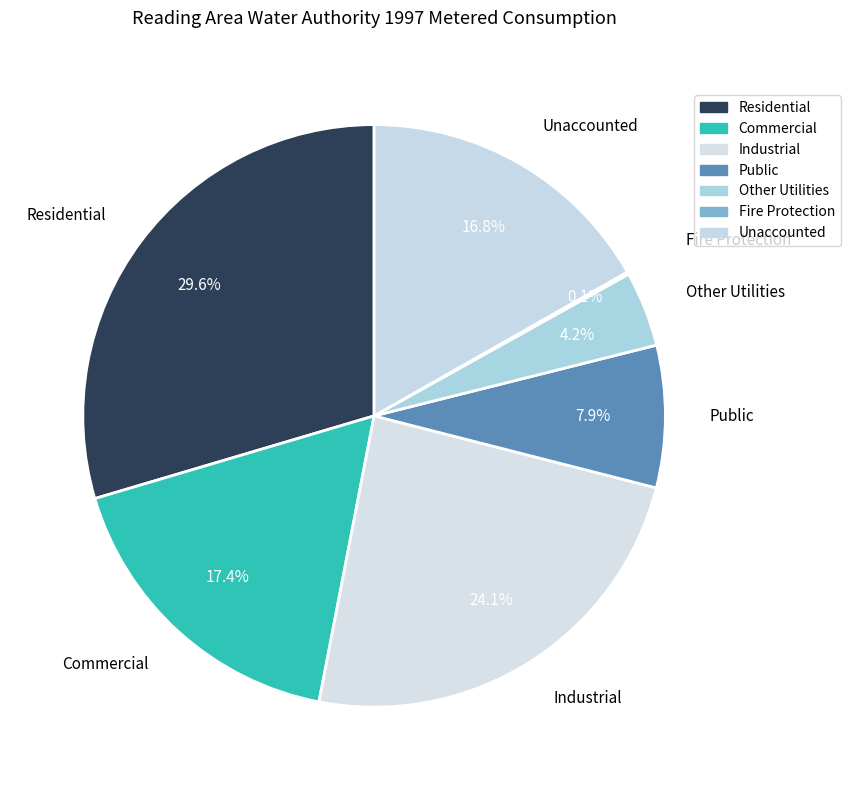

Which category has the biggest portion of the pie?

Residential